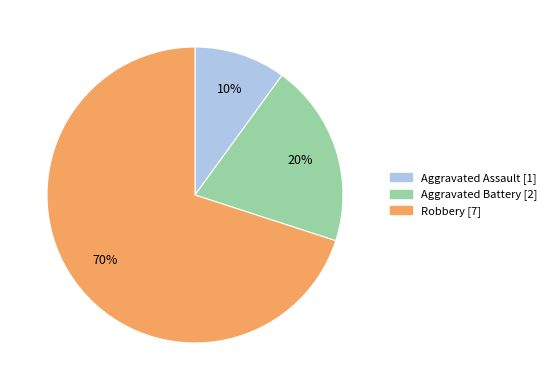

Do Aggravated Assault and Aggravated Battery together represent more than half of the pie?

No